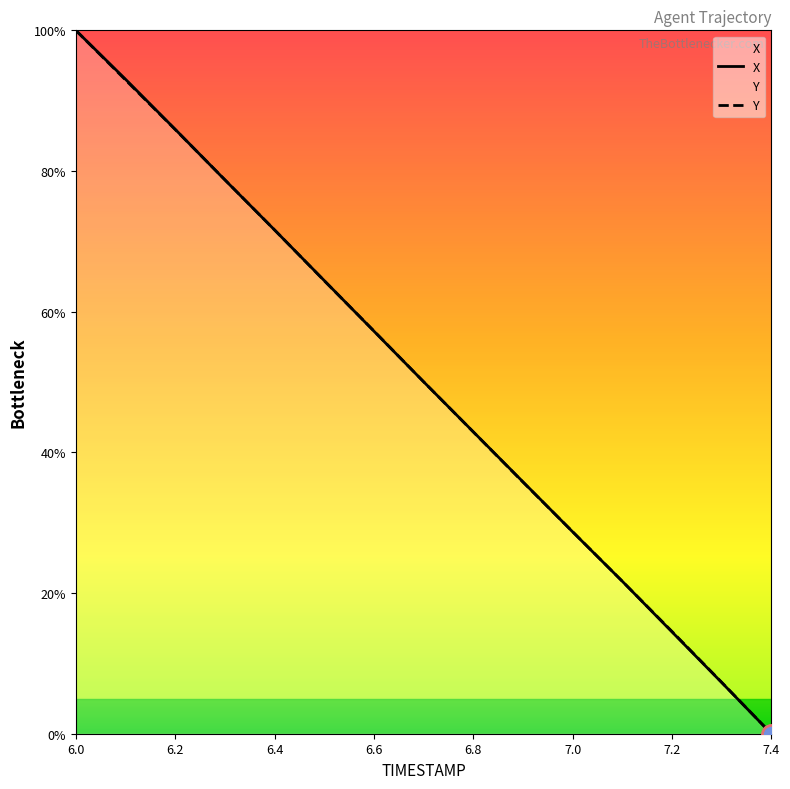

Rank the series by their maximum value, from highest to lowest.

X, Y